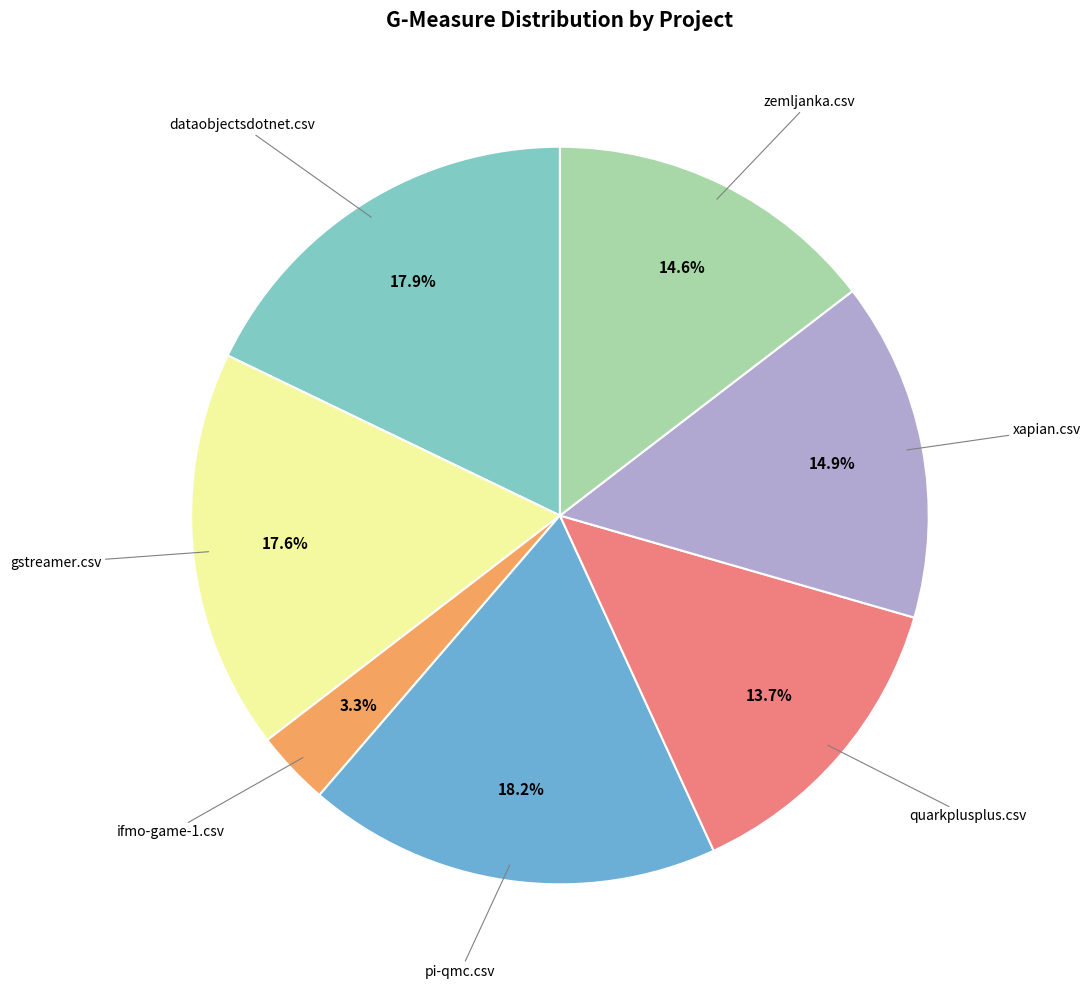

Is there a majority slice in this chart?

No